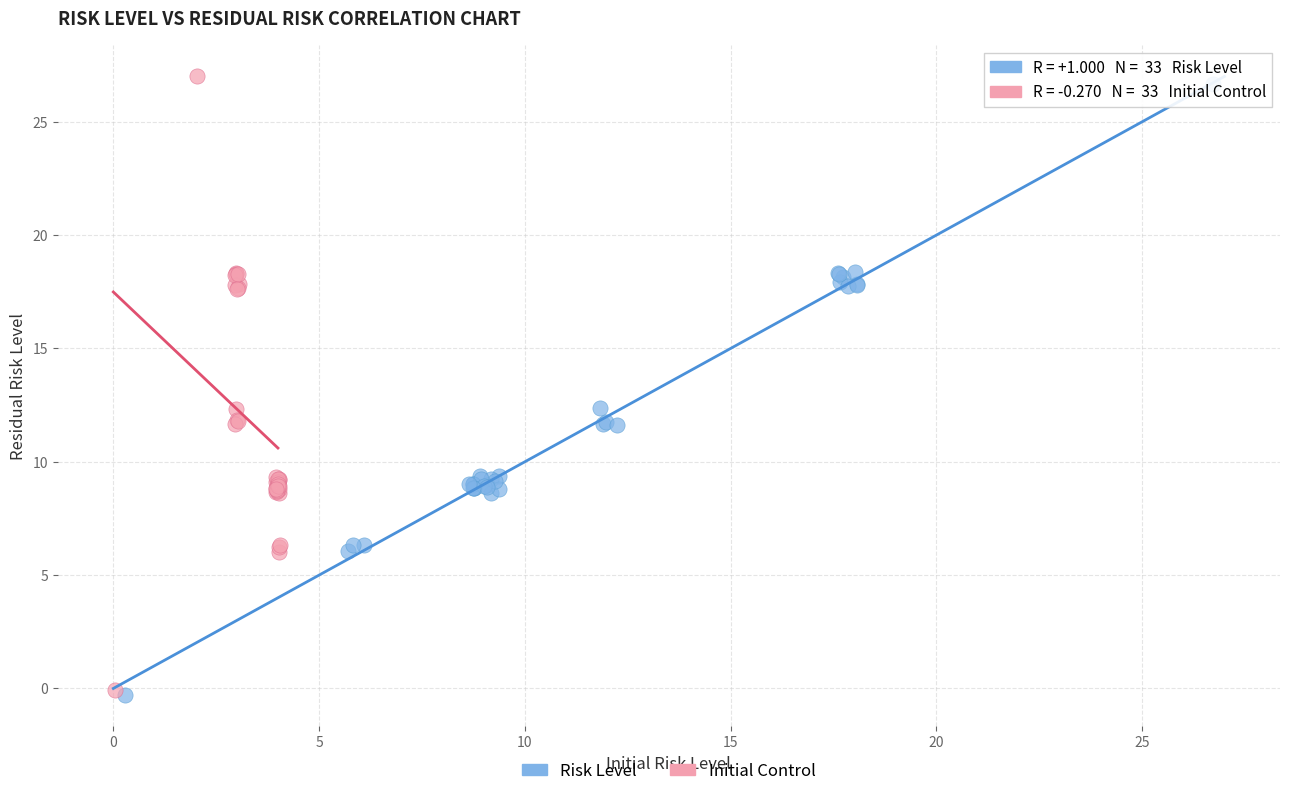

Which series has the widest spread of Y values?

Initial Control